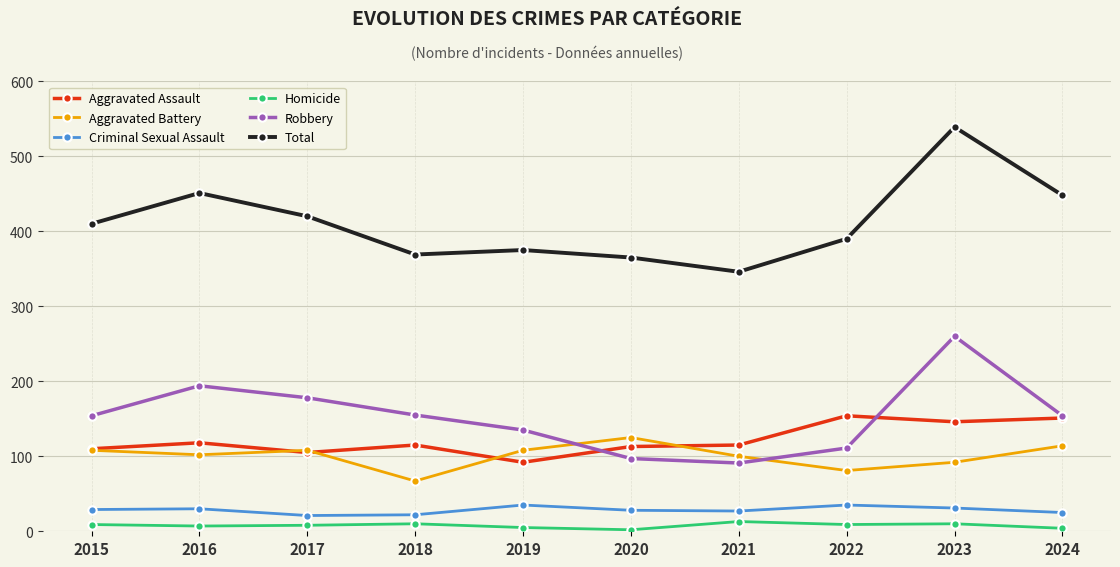

Which series ends up on top after the final intersection of Aggravated Battery and Robbery?

Robbery